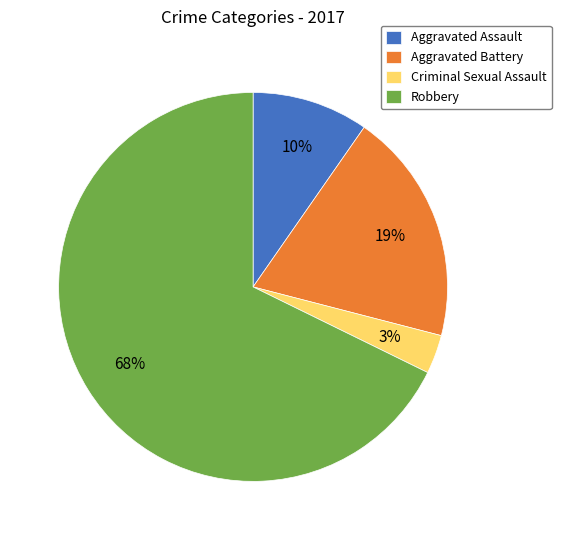

Which has a higher value, Criminal Sexual Assault or Aggravated Assault?

Aggravated Assault